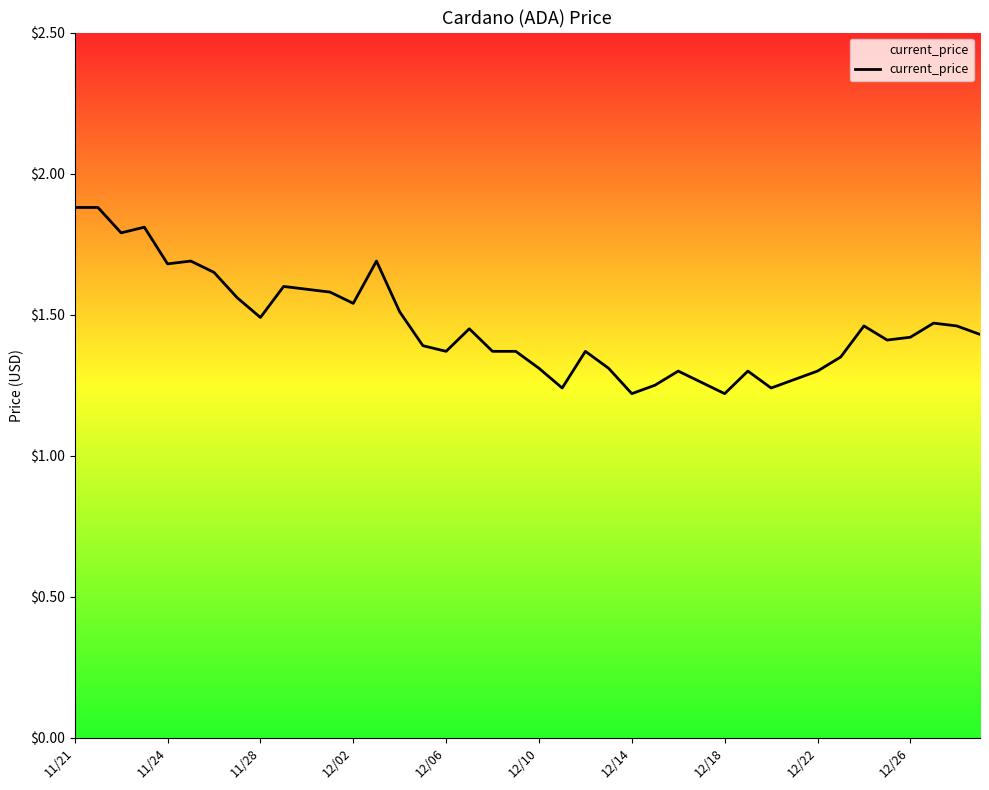

What is the greatest value displayed?

1.9